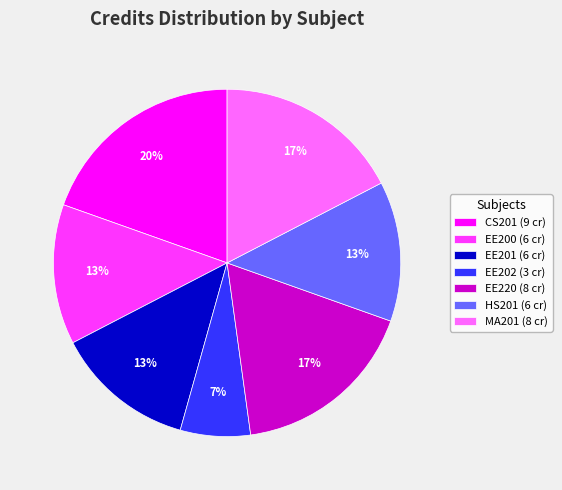

What is the ratio of the value at CS201 to the value at EE201?

1.5